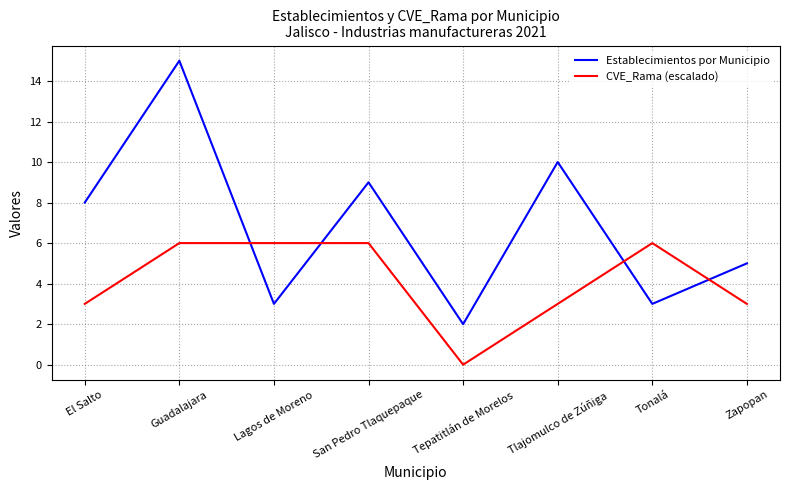

Reading left to right, list all the values displayed in this chart.

Establecimientos por Municipio: 8	15	3	9	2	10	3	5
CVE_Rama (escalado): 3	6	6	6	0	3	6	3